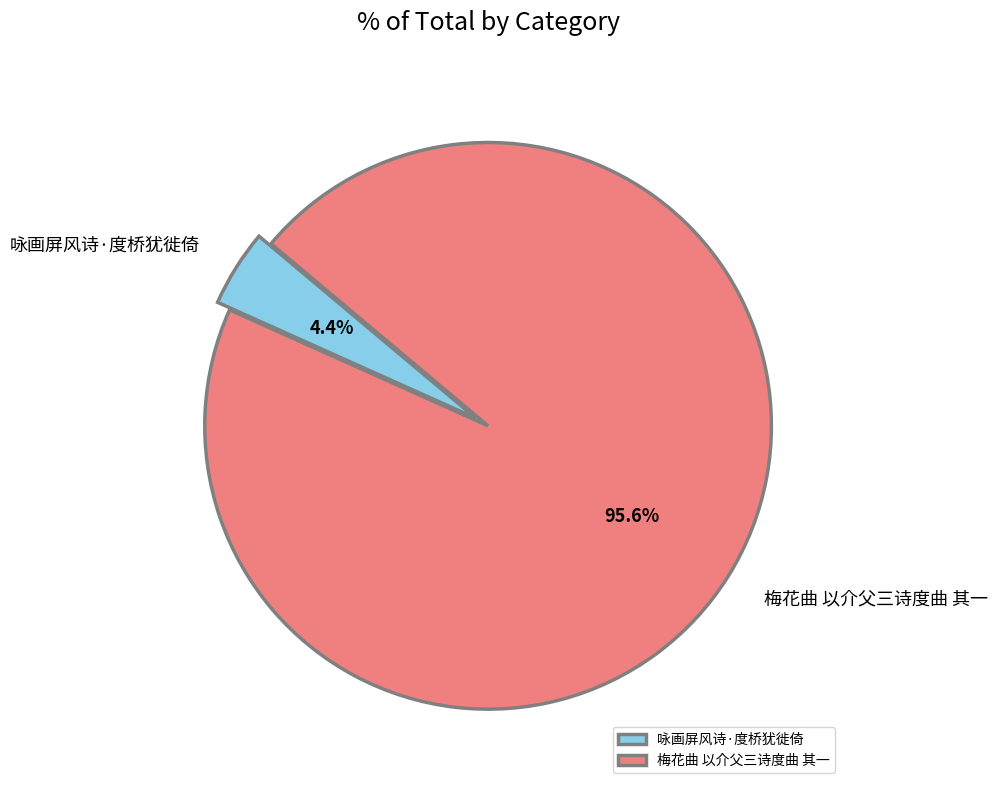

Does 梅花曲 以介父三诗度曲 其一 represent more than half of the total?

Yes